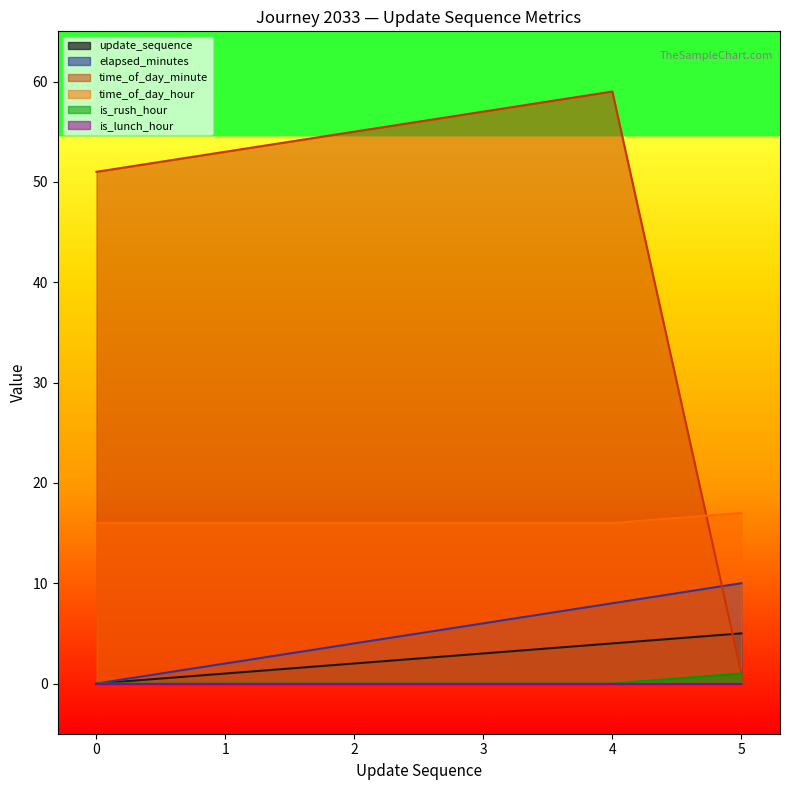

What is the approximate value of time_of_day_hour at 3?

16